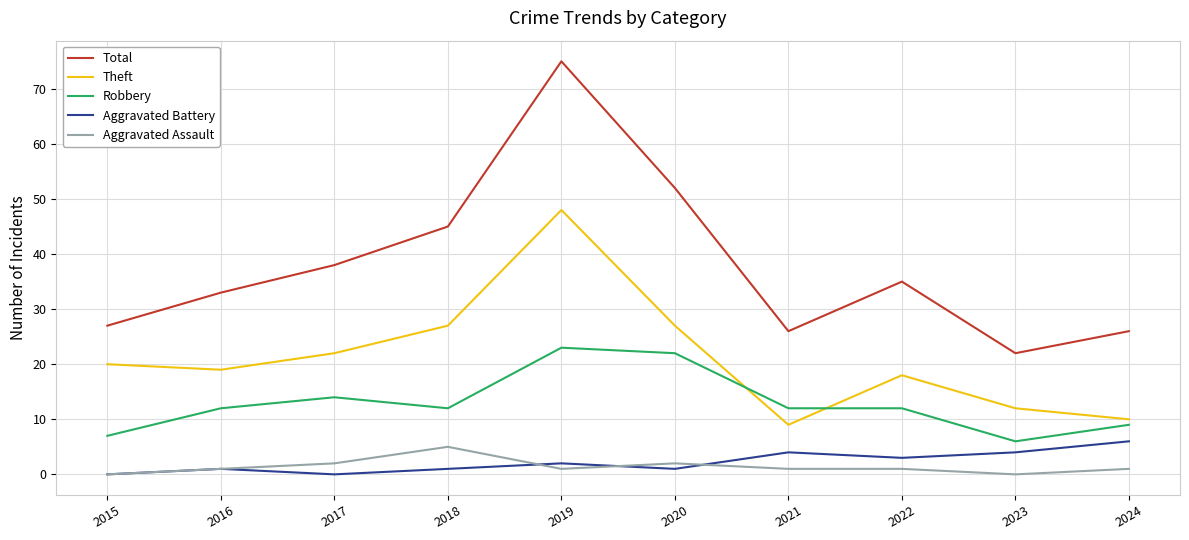

At which label does Total reach its peak?

2019